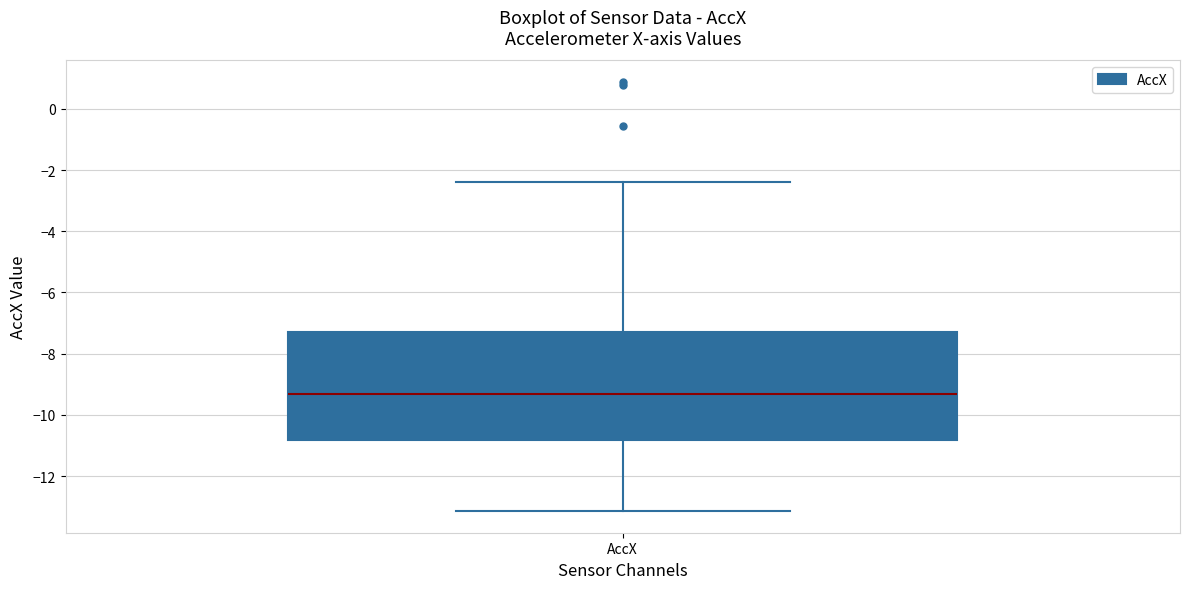

Where does the lower whisker of the box for AccX end on the y-axis? The values are not printed on the chart, so give them approximately, as read against the axis.

-13.2